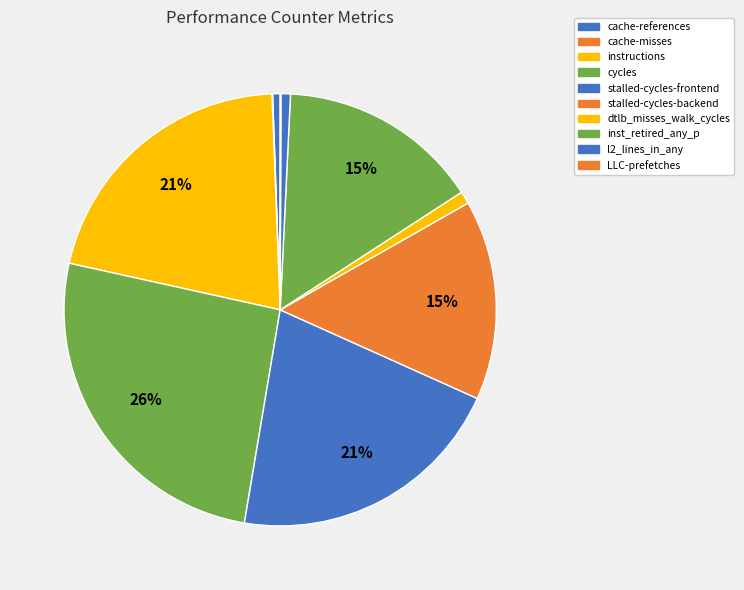

Which slice is the largest?

cycles